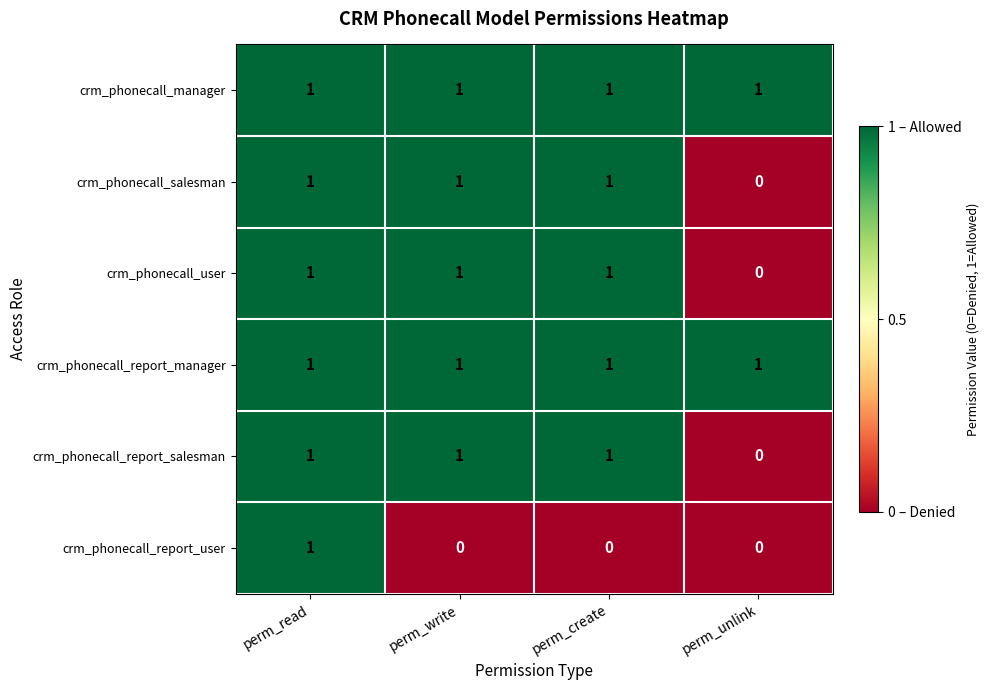

How many distinct data groups are displayed?

6